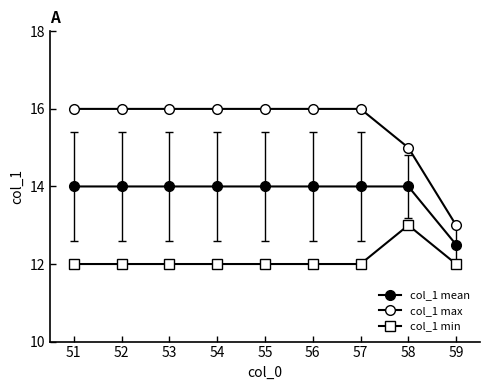

How many categories are shown in the chart?

9